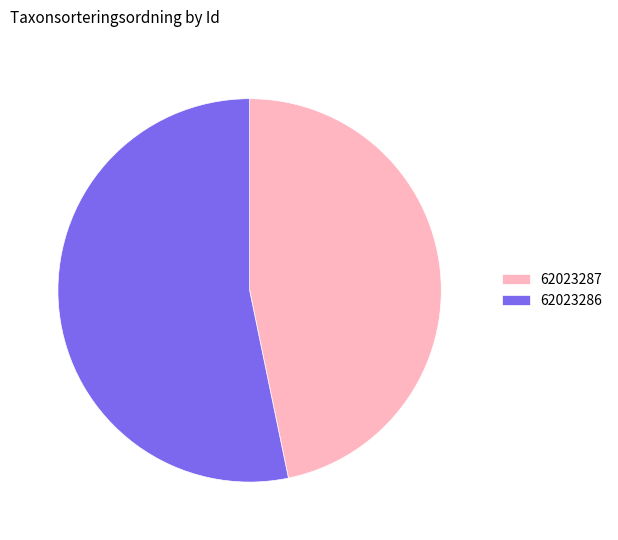

Combined, do 62023286 and 62023287 account for over 50%?

Yes